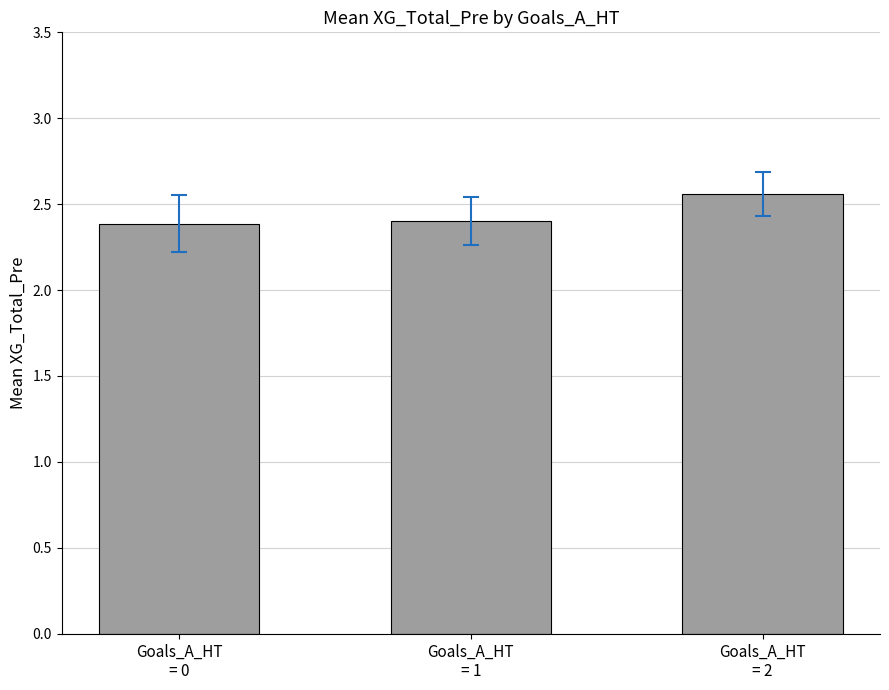

What is the minimum value shown in the chart?

2.4